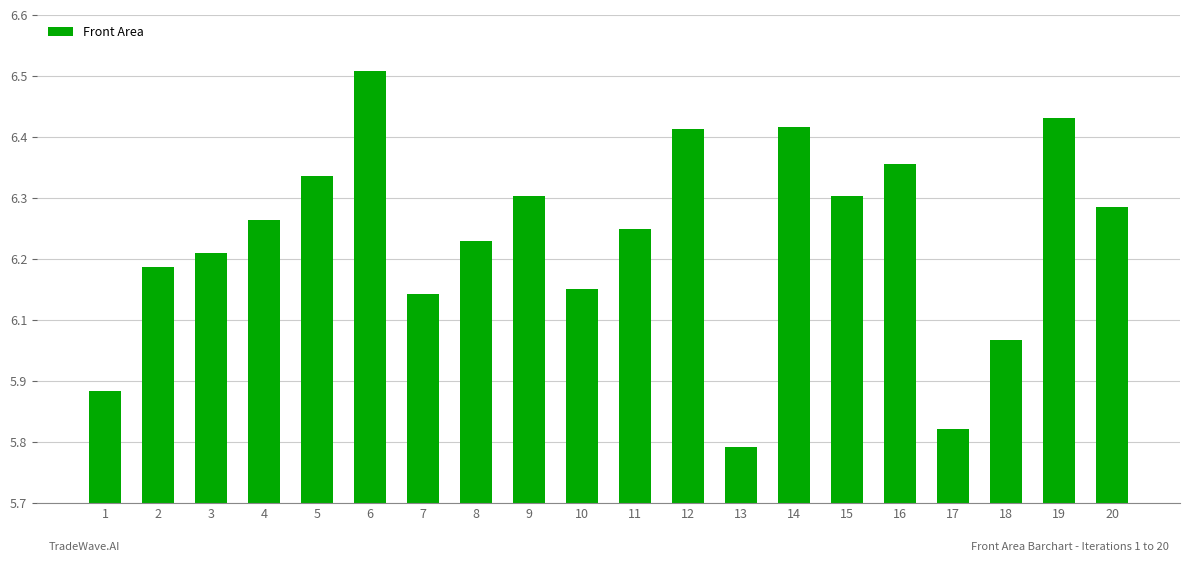

What is the sum of all values?

124.2